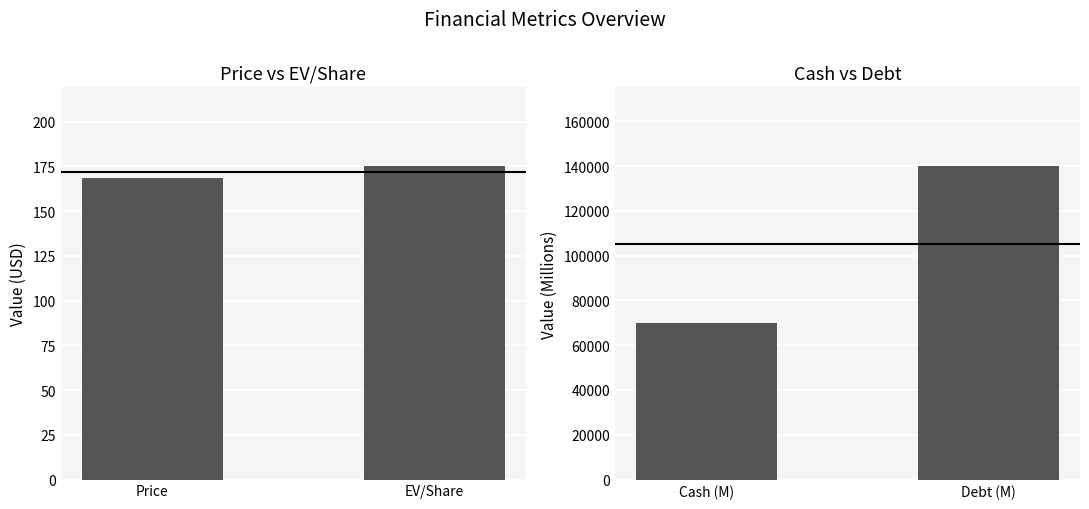

What is the average value?

105072